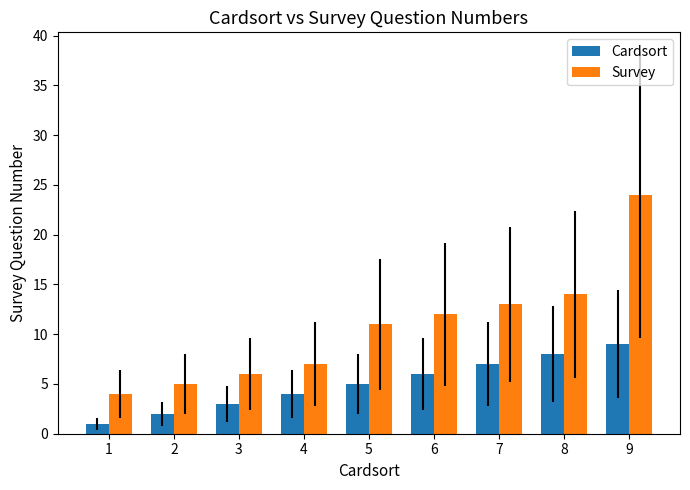

Rank the series by their average value, from lowest to highest.

Cardsort, Survey